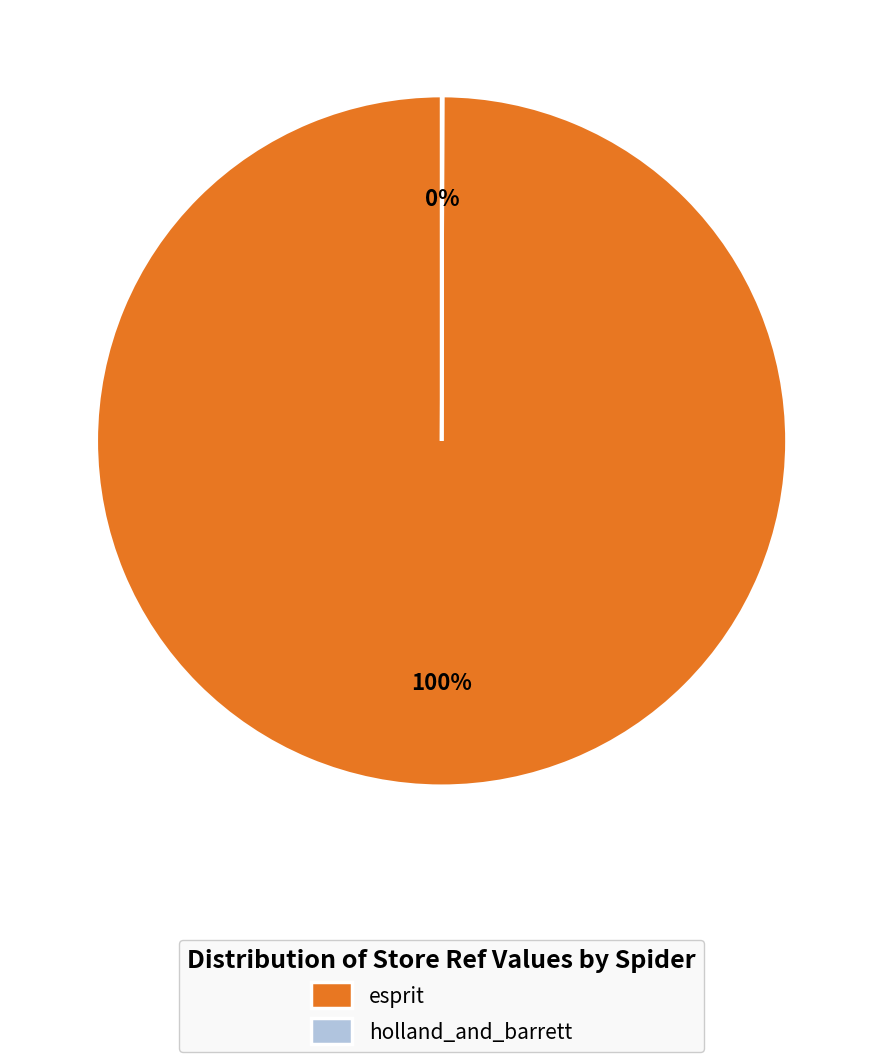

True or false: esprit accounts for 100% of the total.

True